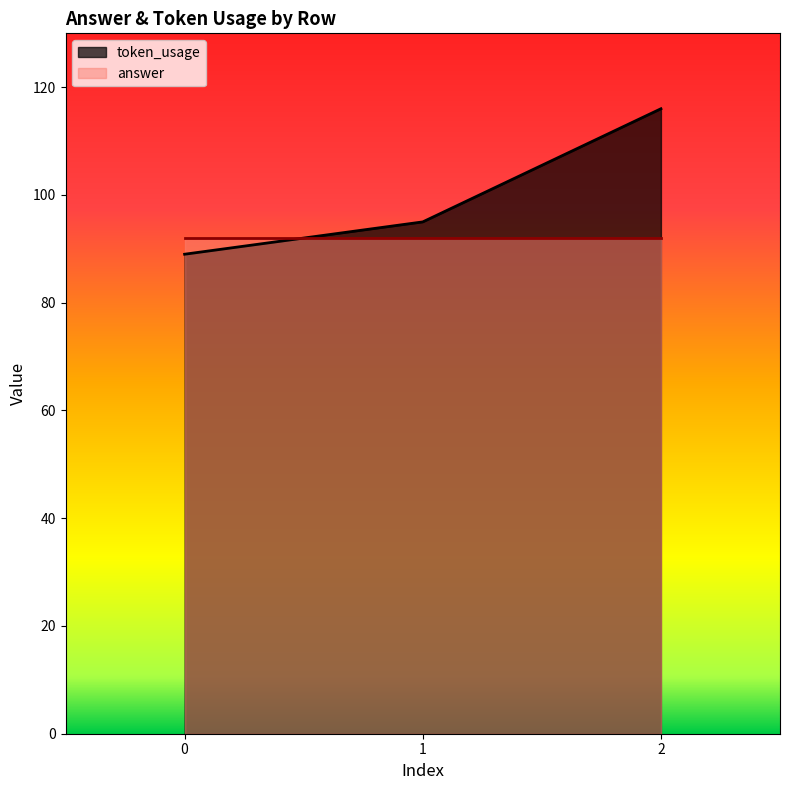

What is the smallest value displayed?

89